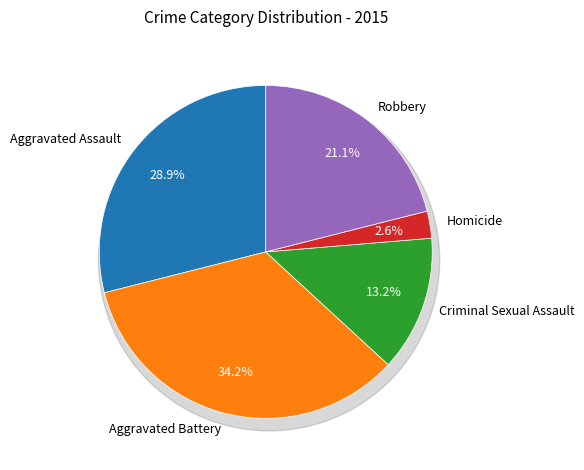

How much of the chart is everything except Aggravated Battery?

65.8%